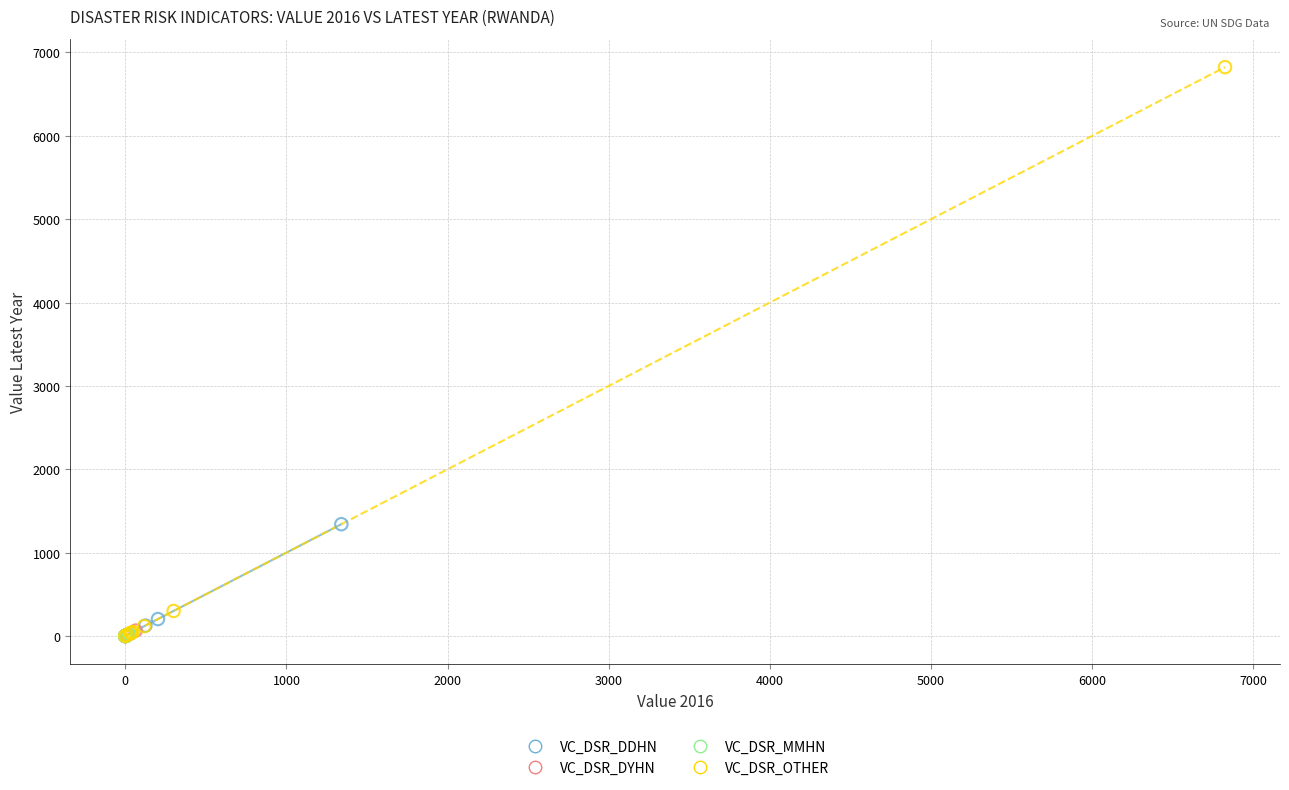

Which series contains the highest Y value?

VC_DSR_OTHER